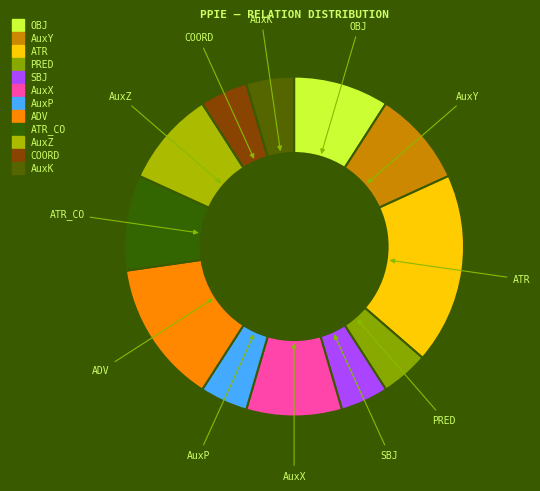

How many segments does this pie chart have?

12